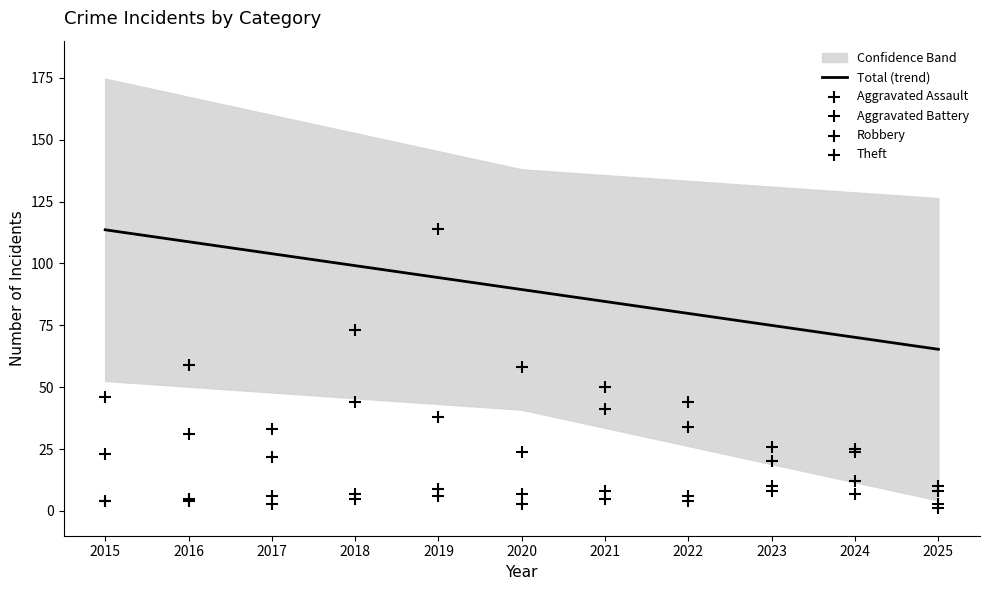

What is the minimum value for Total (trend)?

65.3